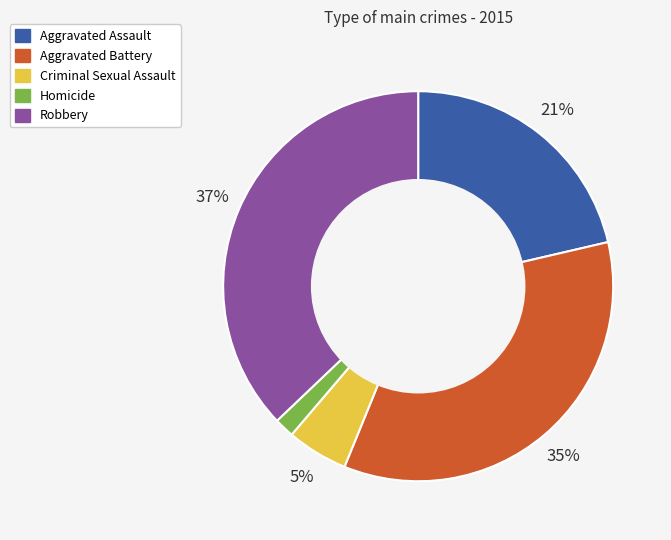

To the nearest percent, what portion does Homicide represent?

2%